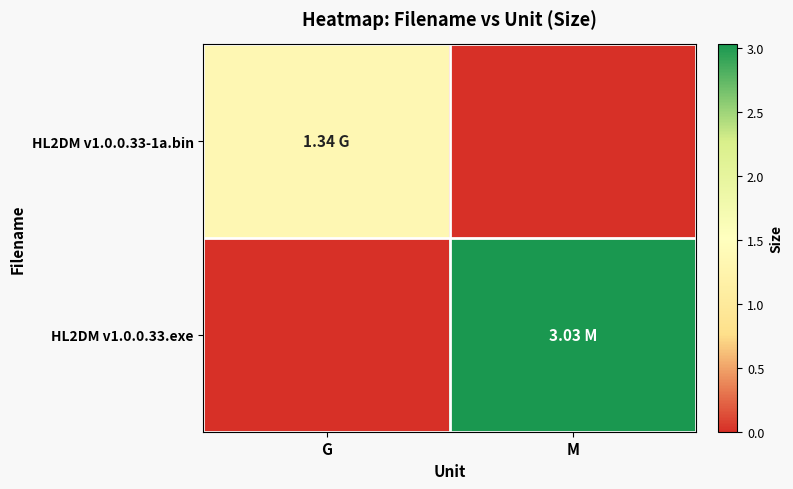

Reading left to right, list all the values displayed in this chart.

HL2DM v1.0.0.33-1a.bin: G=1.3	M=0.0
HL2DM v1.0.0.33.exe: G=0.0	M=3.0